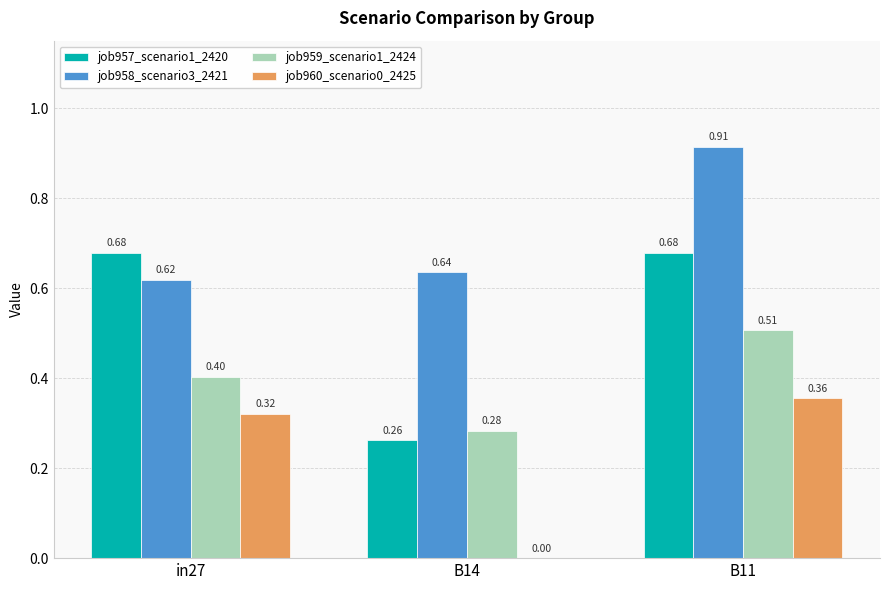

What is the sum of all job957_scenario1_2420 values?

1.6